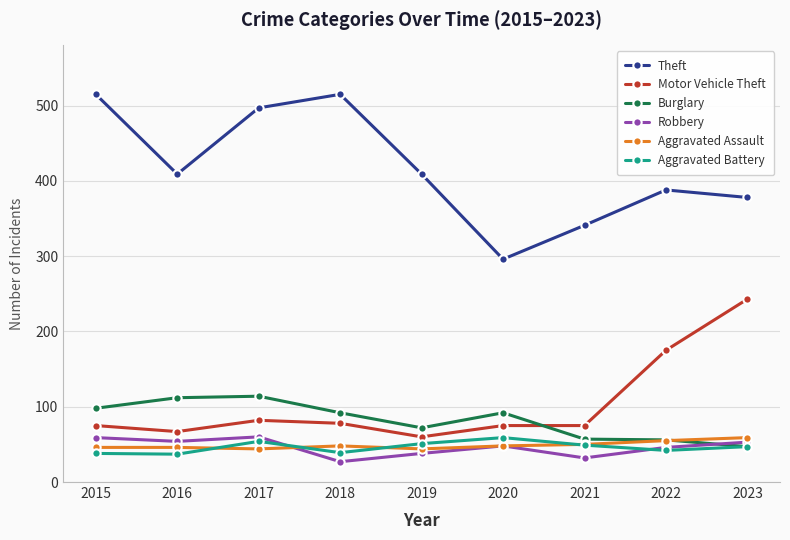

True or false: Aggravated Assault has more than 0 points higher than both neighbors.

True